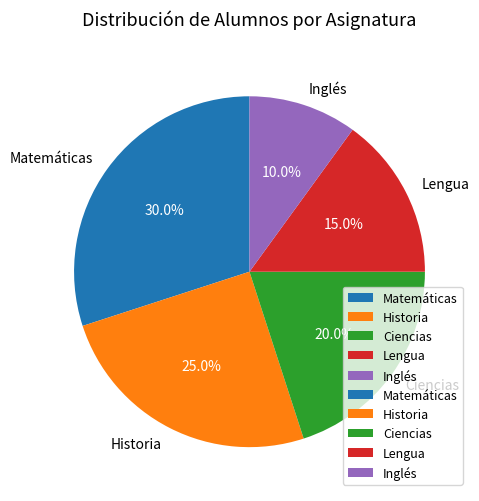

What is the largest slice in the pie chart?

Matemáticas